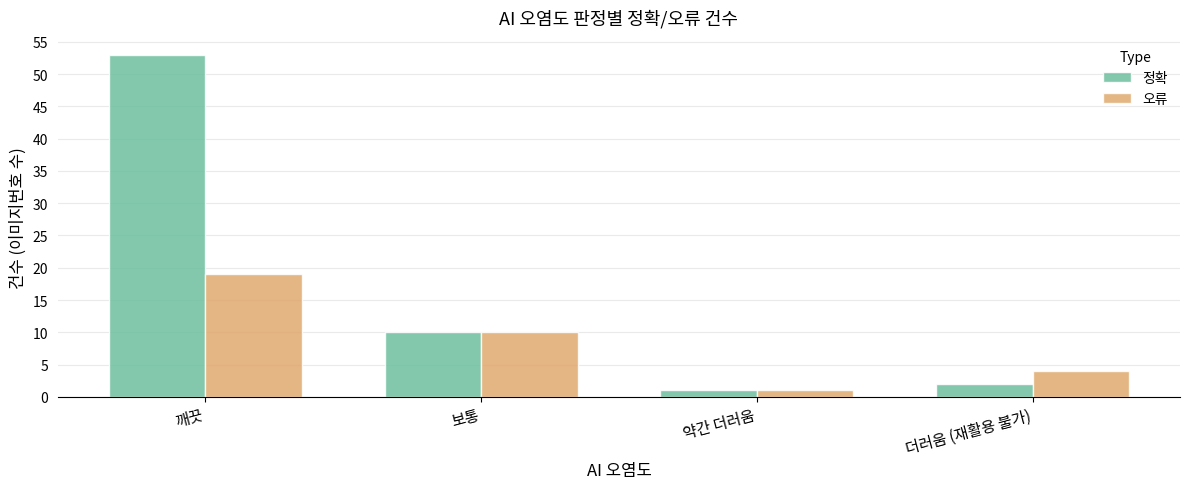

Count the number of data series in this chart.

2